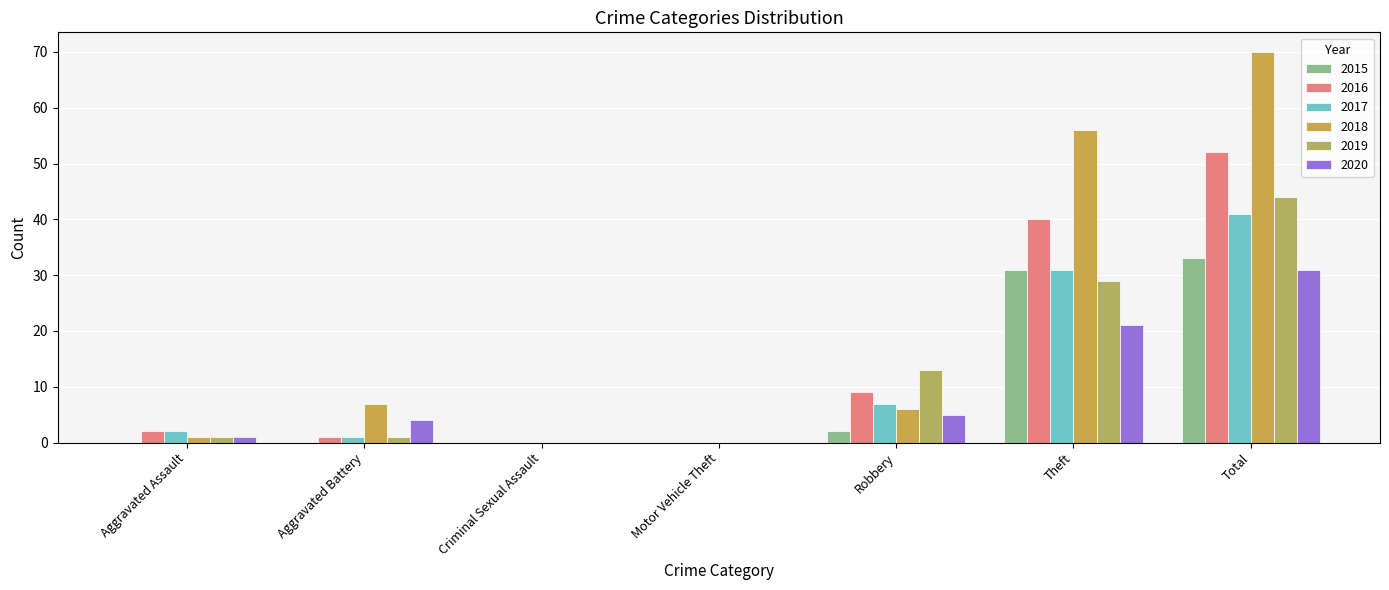

What are all the series names shown in the legend?

2015, 2016, 2017, 2018, 2019, 2020